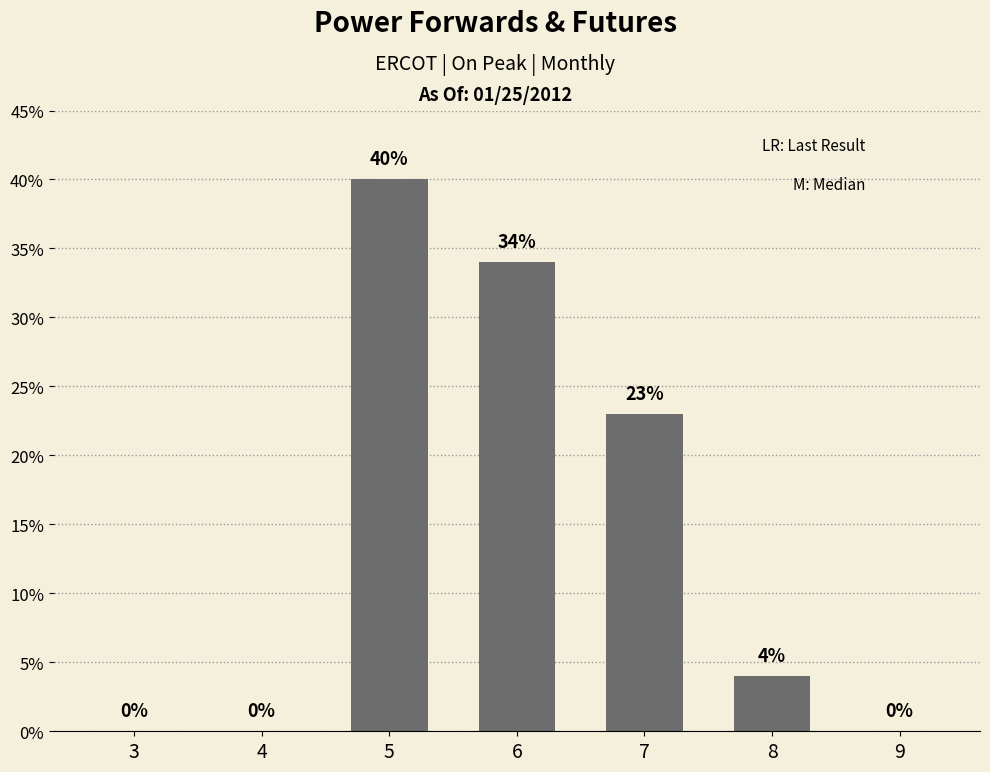

How many values are above zero?

4